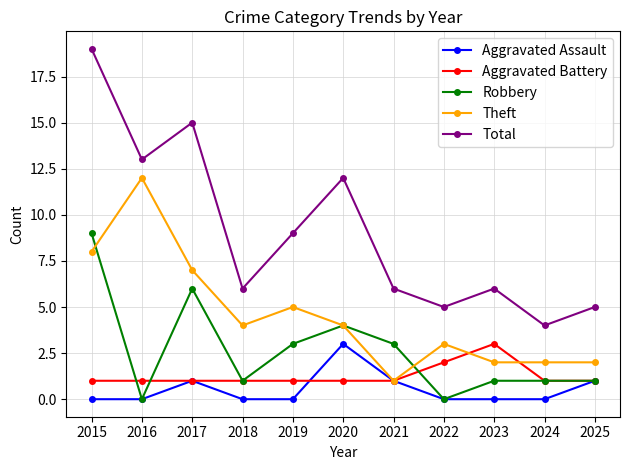

Between 2016 and 2024, which series saw the biggest shift?

Theft